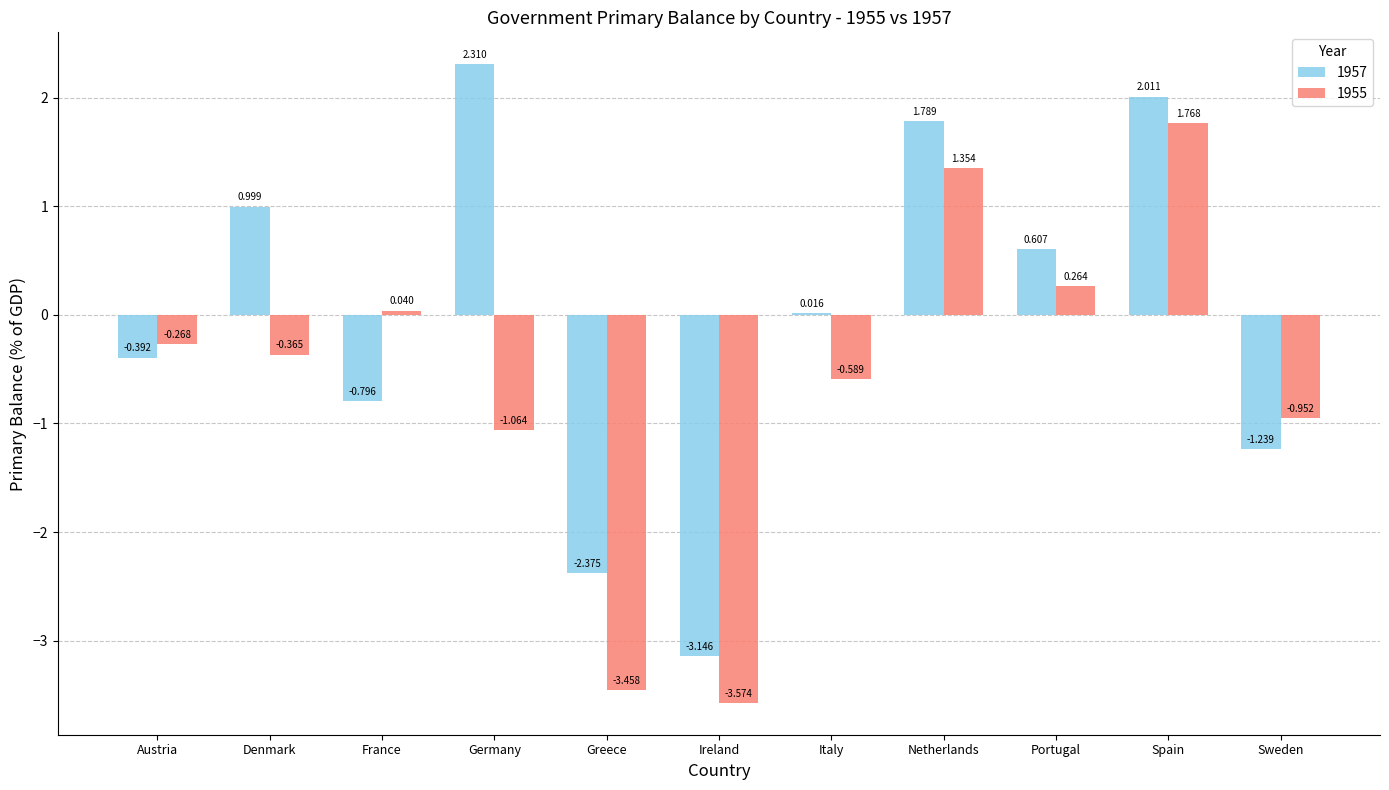

At which label does 1957 reach its peak?

Germany